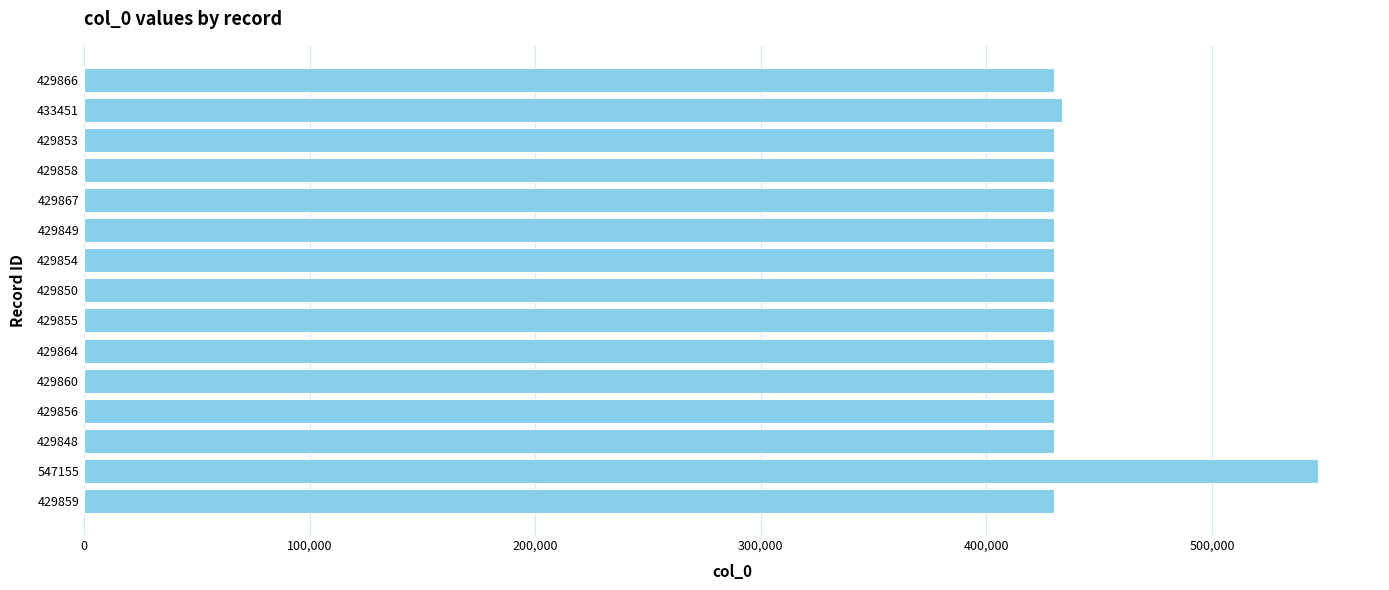

At which category does the chart reach its peak across all series?

547155